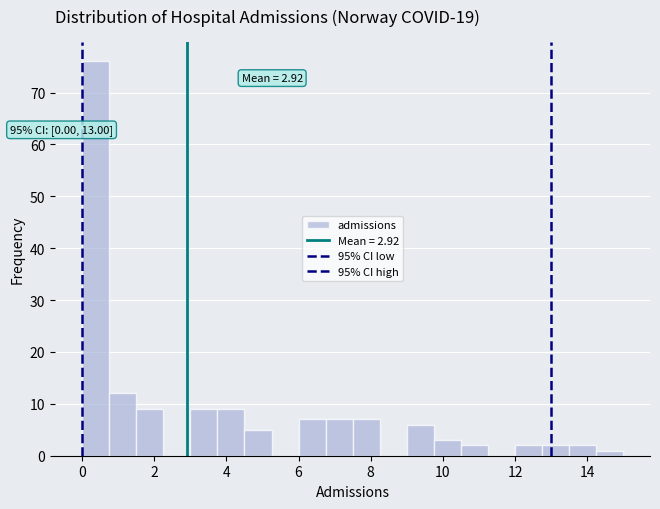

Read against the x-axis, roughly where is the centre of the tallest bar?

0.4